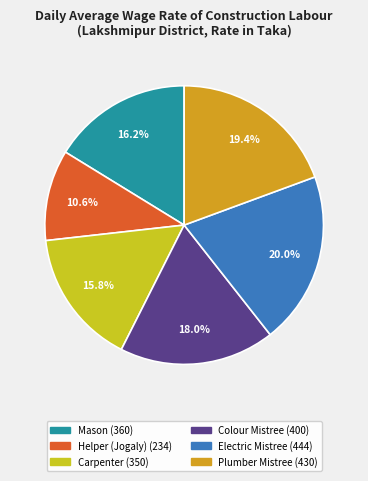

Does any single category account for the majority?

No